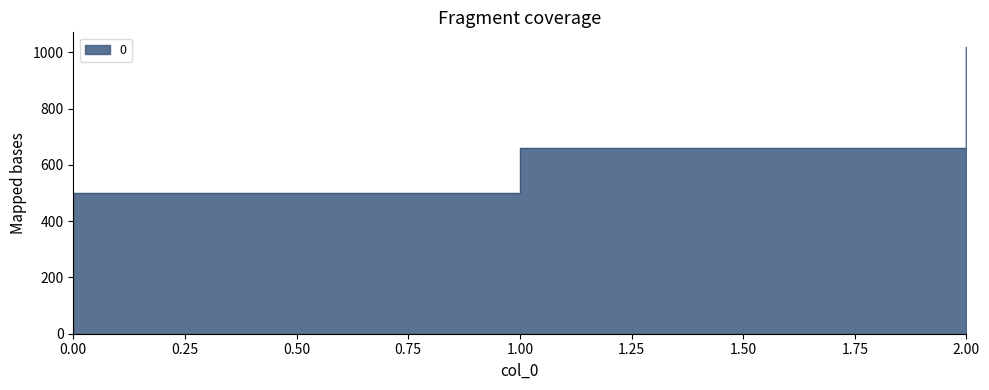

Reading right to left, transcribe all the data shown in this chart.

1020	660	500